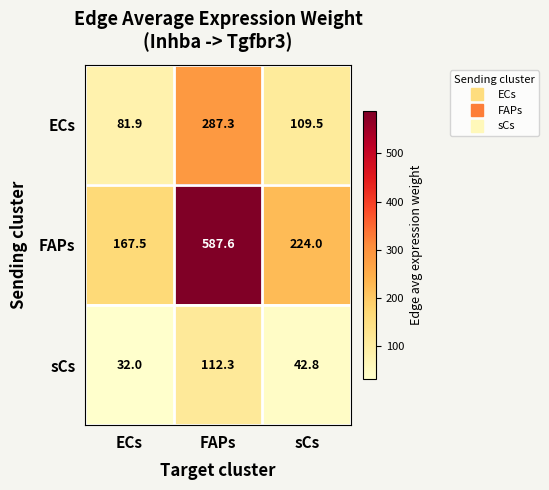

Which label corresponds to the smallest value in the chart?

ECs